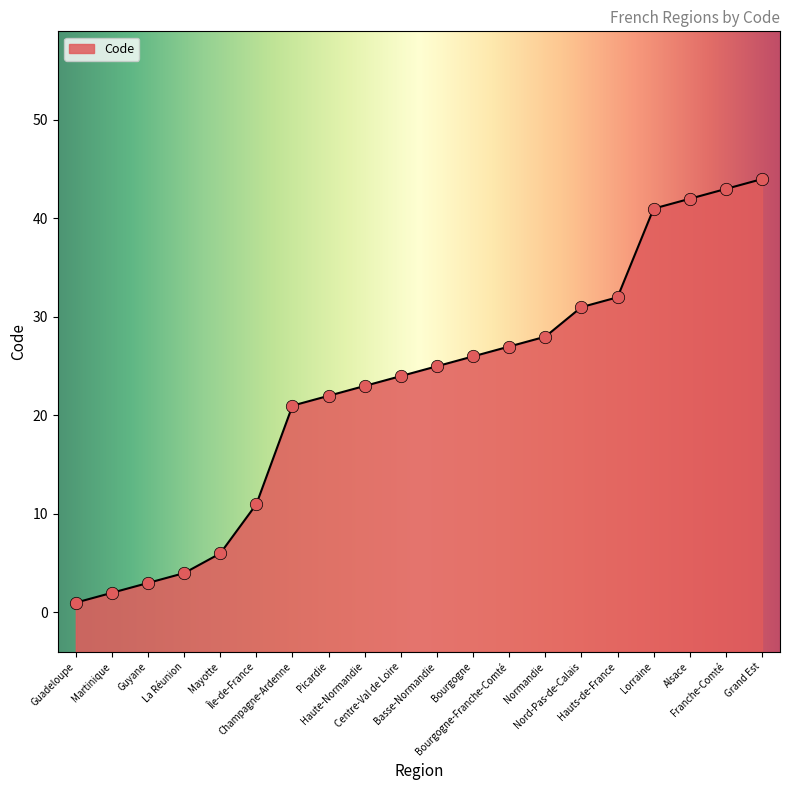

Approximately how many times larger is the value at Normandie compared to Nord-Pas-de-Calais?

0.9